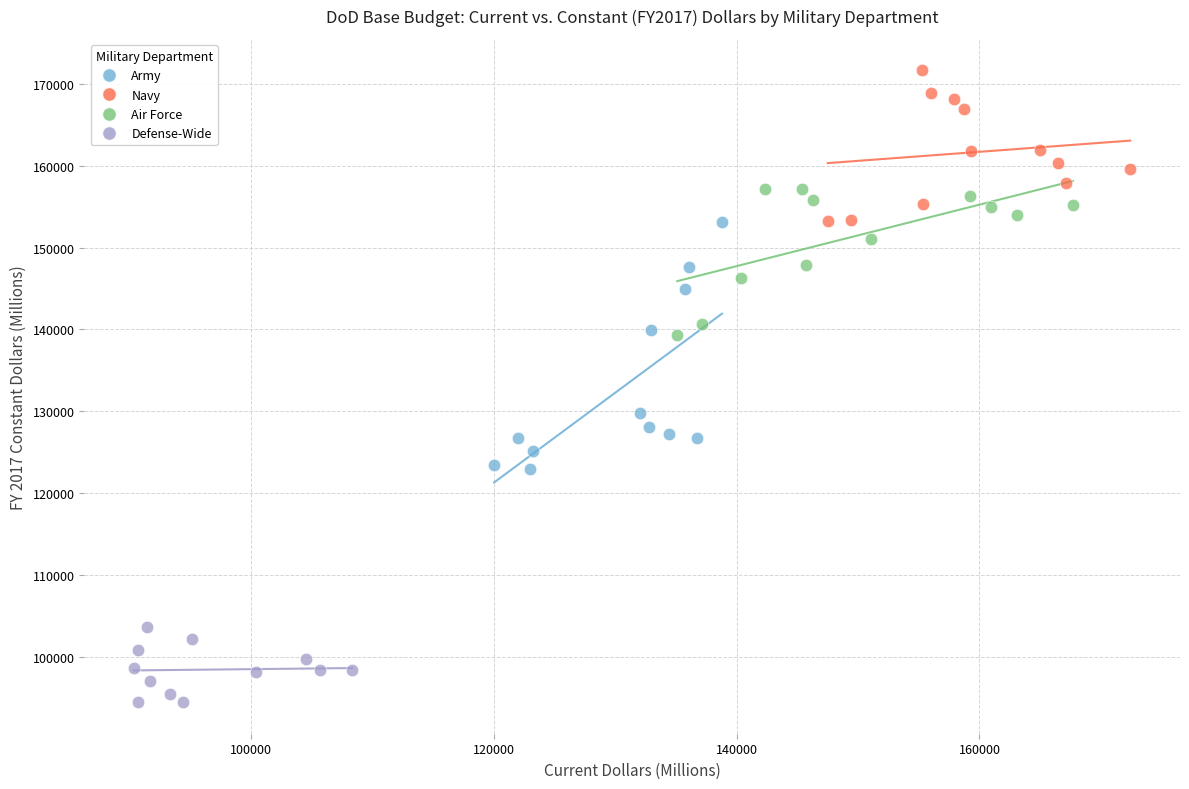

Which series reaches the maximum Y coordinate?

Navy